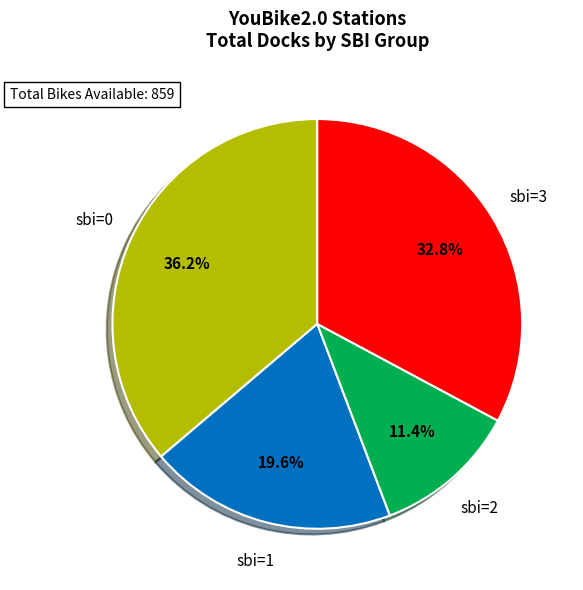

Does any single category account for the majority?

No